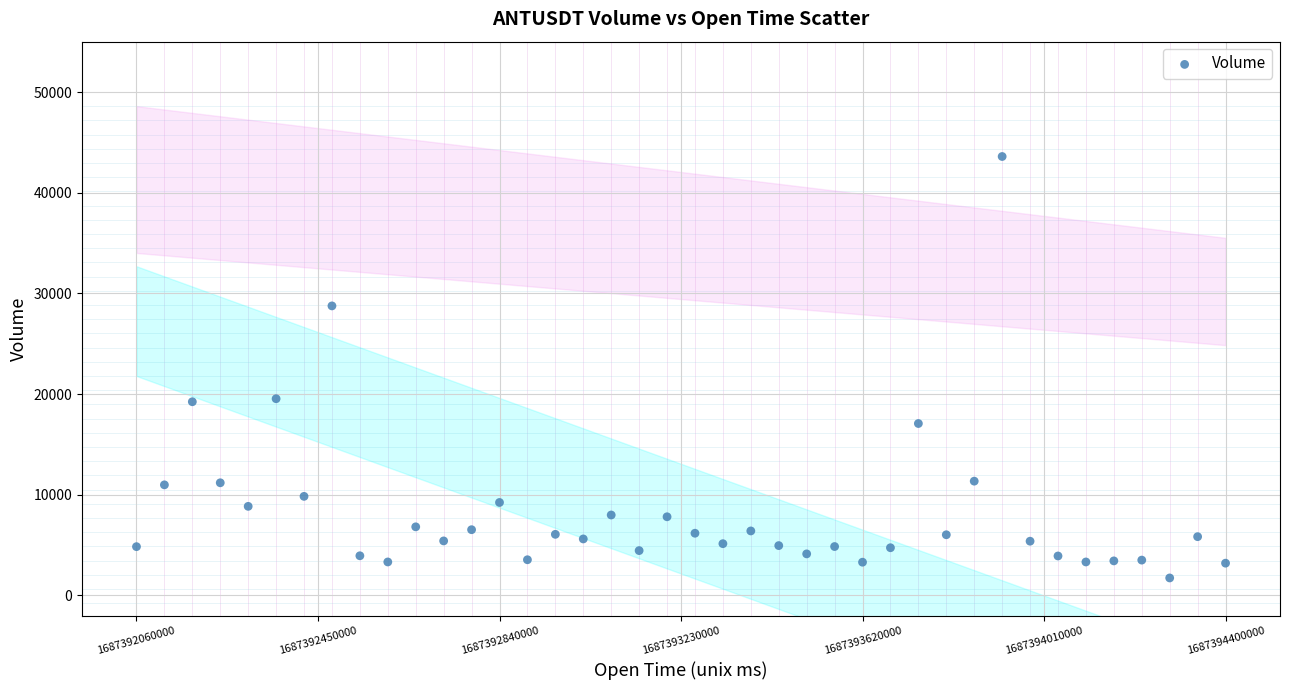

What is the range of X values (max minus min)?

2340000.0